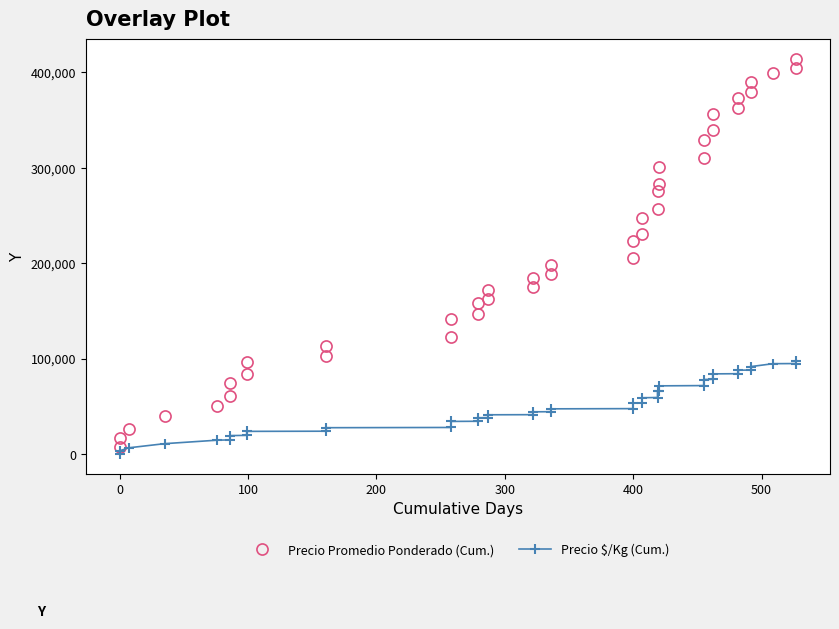

At 100, list the series in order from largest to smallest.

Precio Promedio Ponderado (Cum.), Precio $/Kg (Cum.)